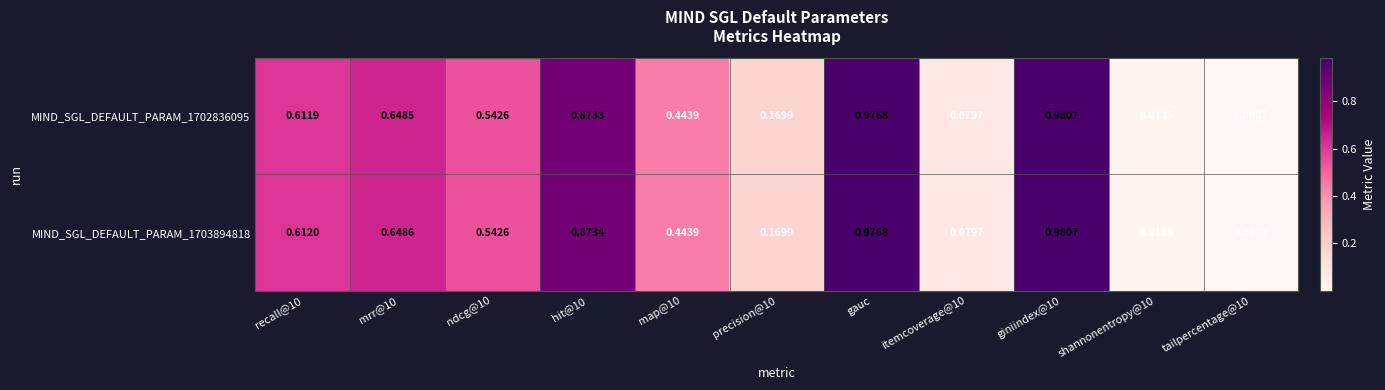

Which series has the largest total across all categories?

MIND_SGL_DEFAULT_PARAM_1703894818